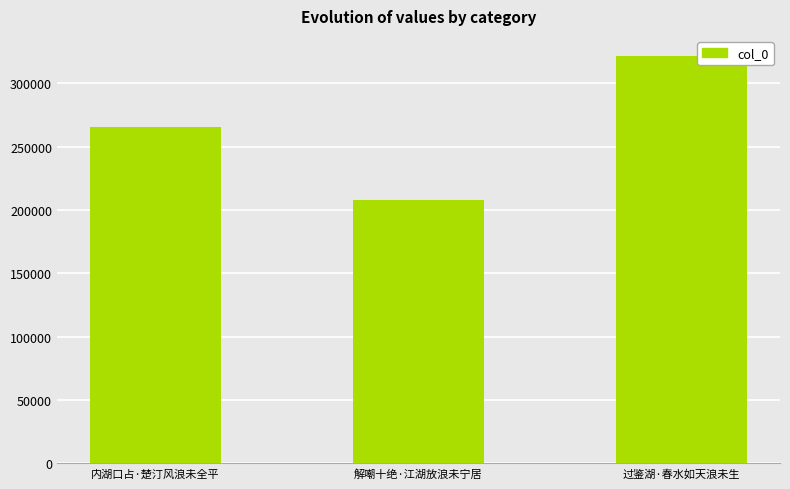

The chart shows a value of 208315 at 解嘲十绝·江湖放浪未宁居. True or false?

True